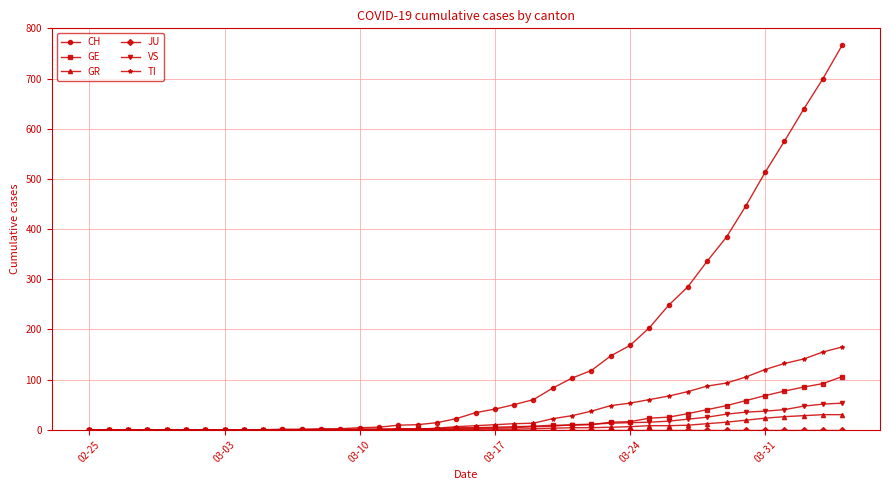

Which series has the widest spread of values?

CH